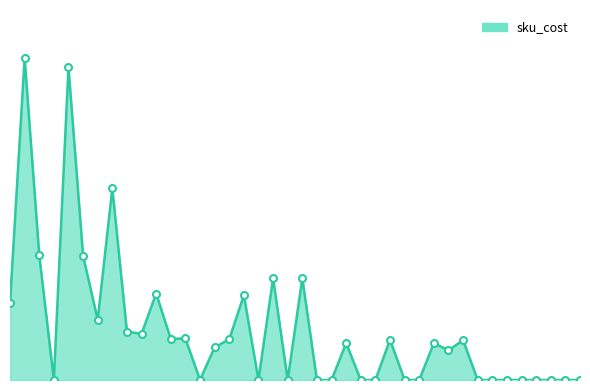

What is the difference between the maximum and minimum values?

7.6